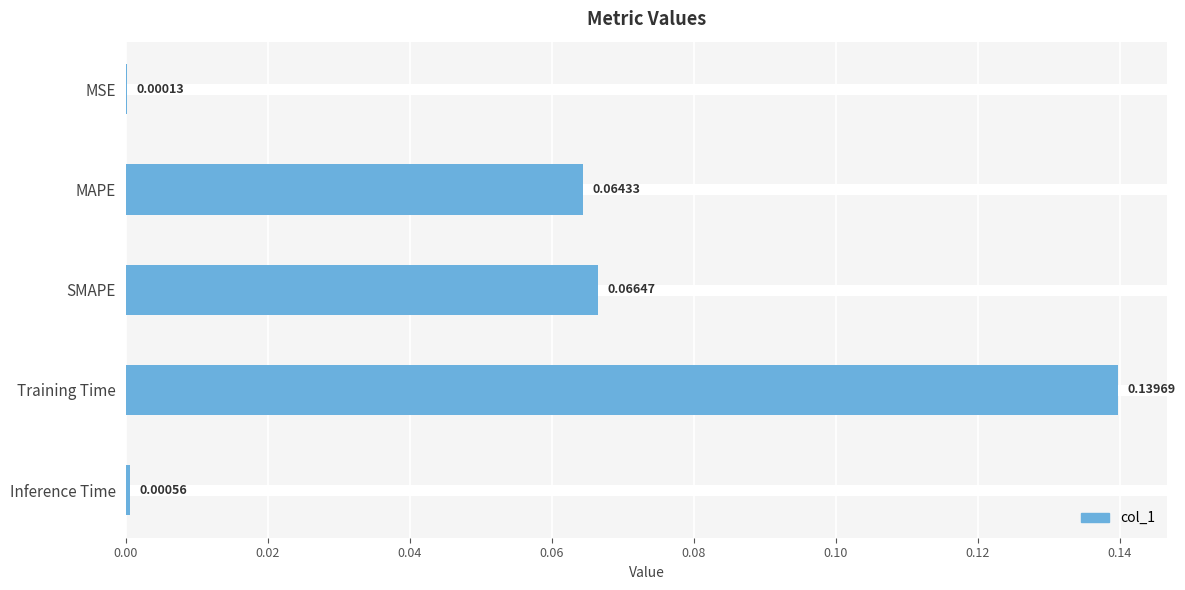

Reading left to right, list all the values displayed in this chart.

0.0	0.1	0.1	0.1	0.0